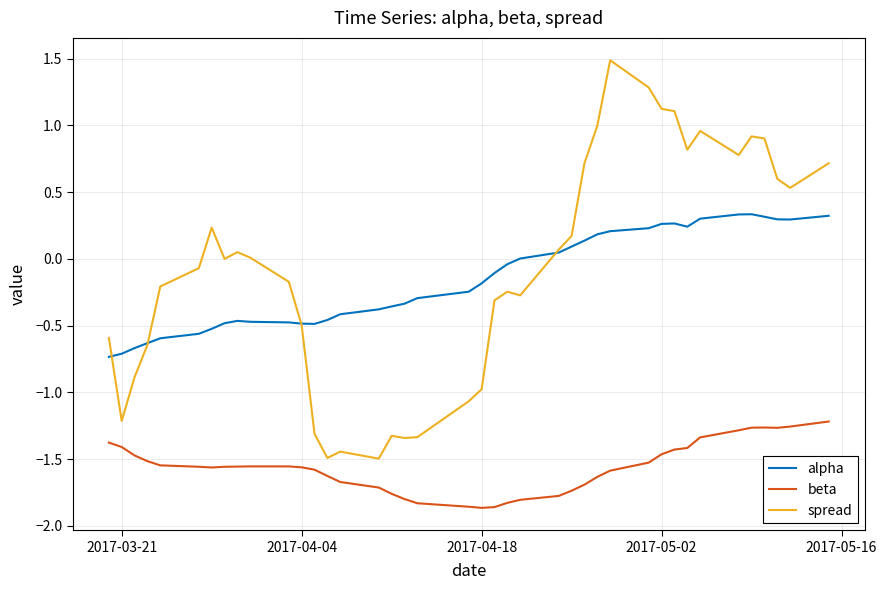

Does the chart have visible grid lines?

Yes